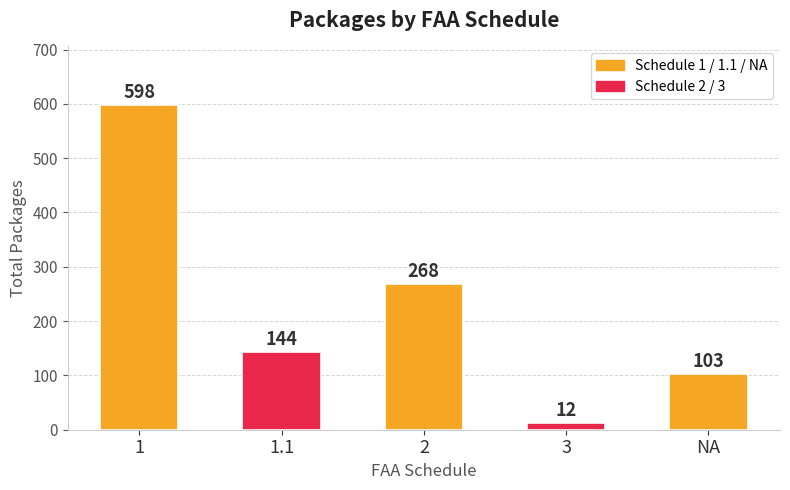

What is the change in value from 1 to 2?

-330